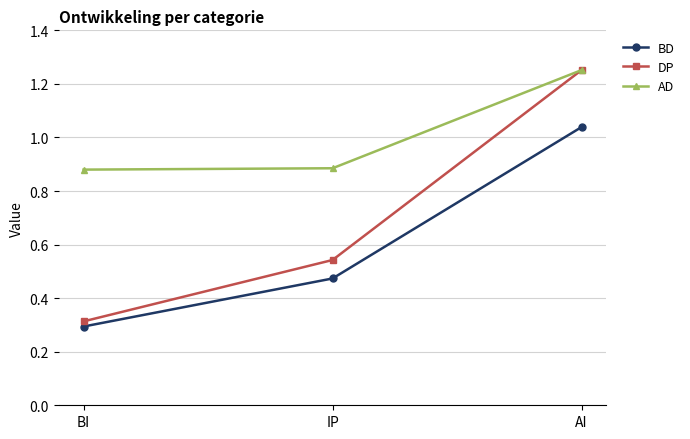

What are all the series names shown in the legend?

BD, DP, AD